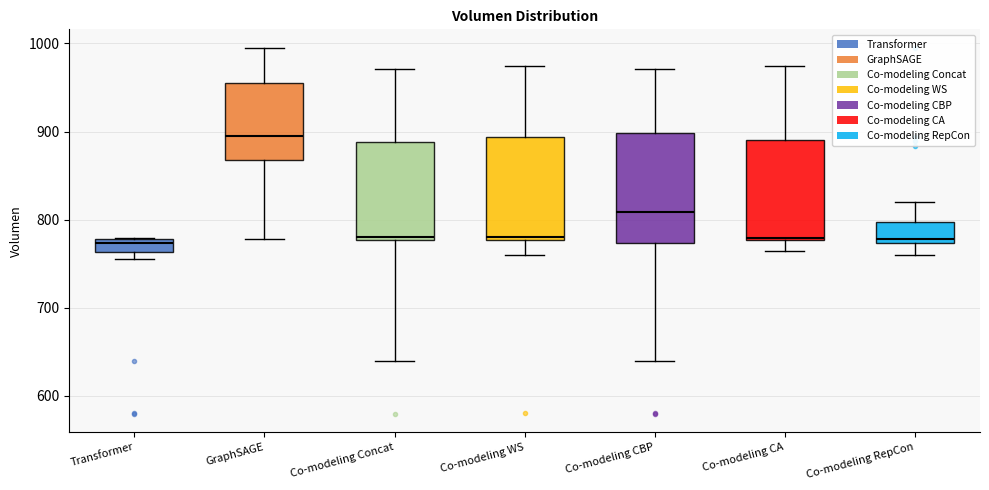

Reading left to right, read every box against the y-axis: the position of its median line, the range the box covers, and the ends of its whiskers. The values are not printed on the chart, so give them approximately, as read against the axis.

Transformer: median 770, box 760 to 780, whiskers 750 to 780
GraphSAGE: median 890, box 870 to 960, whiskers 780 to 1000
Co-modeling Concat: median 780 (just above the box's lower edge), box 780 to 890, whiskers 640 to 970
Co-modeling WS: median 780 (just above the box's lower edge), box 780 to 890, whiskers 760 to 970
Co-modeling CBP: median 810, box 770 to 900, whiskers 640 to 970
Co-modeling CA: median 780, box 780 to 890, whiskers 760 to 970
Co-modeling RepCon: median 780, box 770 to 800, whiskers 760 to 820